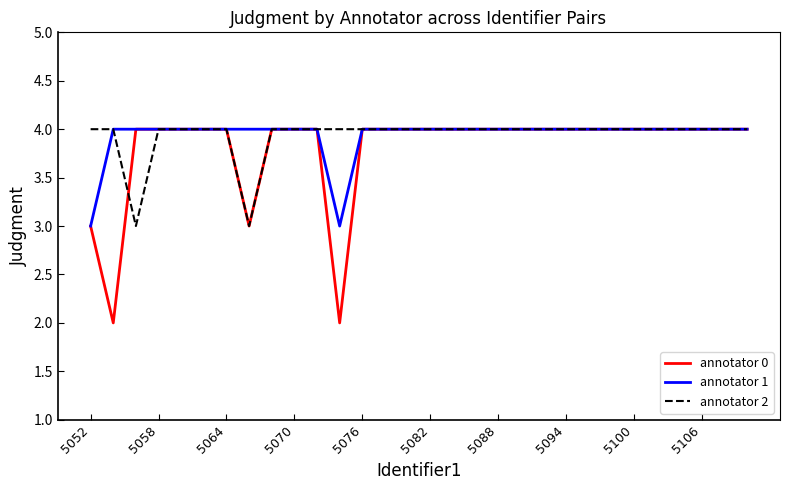

How many distinct data groups are displayed?

3